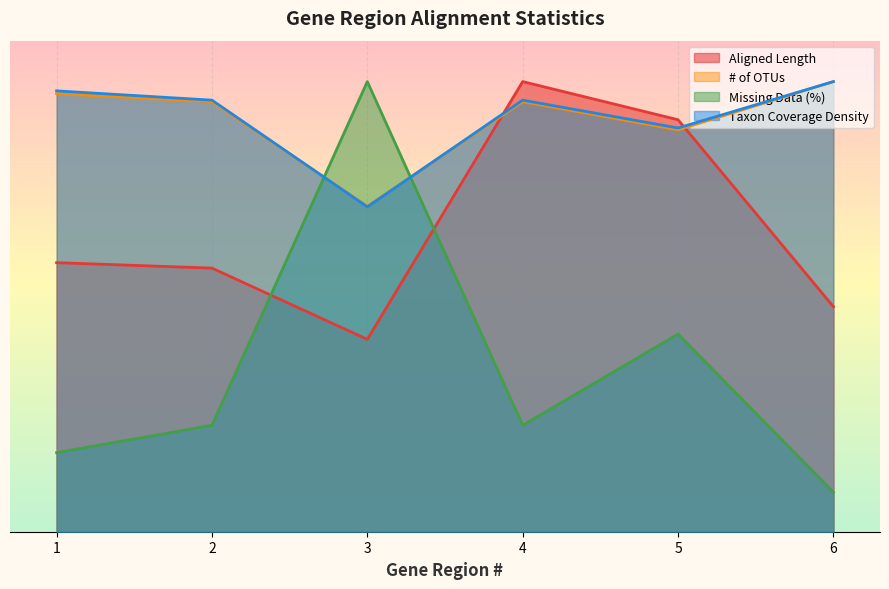

The # of OTUs series shows 1070.5 at 1. True or false?

True